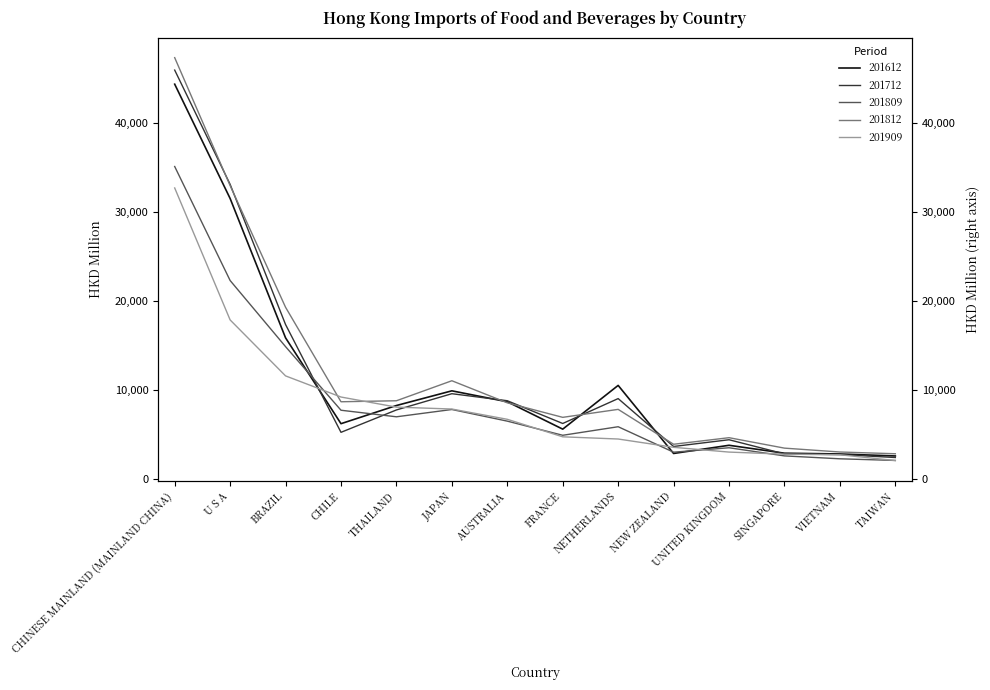

Which series has the largest total across all categories?

201812